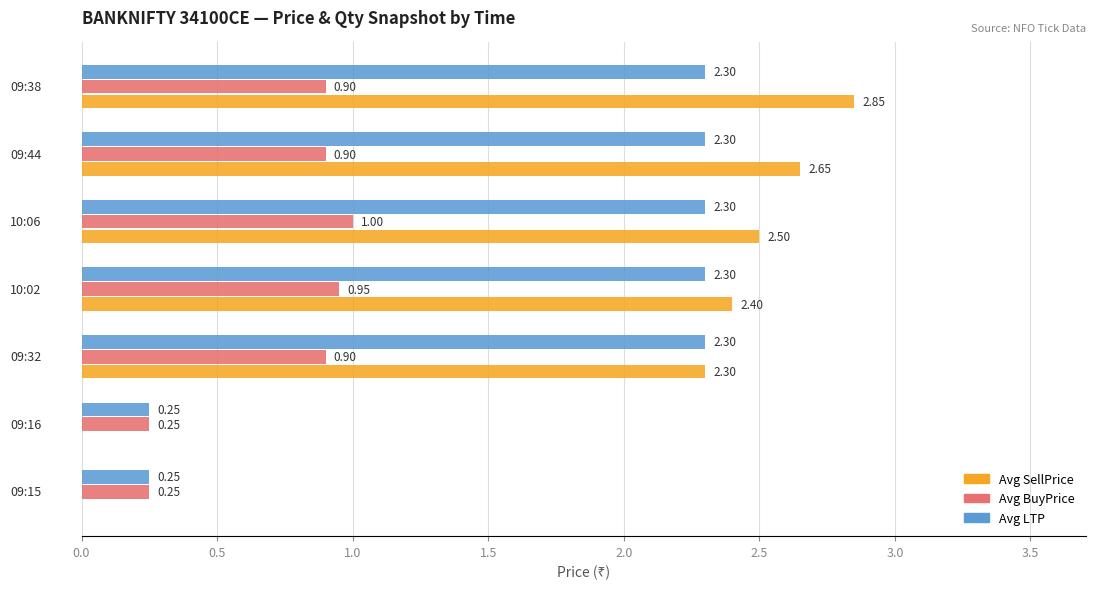

What is the sum of all Avg SellPrice values?

12.7